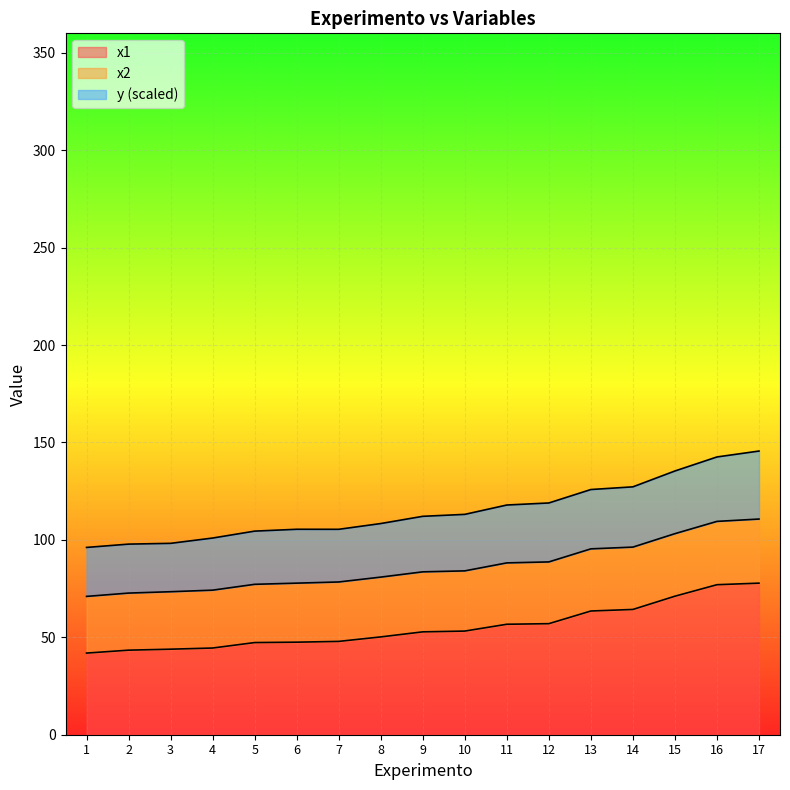

True or false: x1 and y intersect in this chart.

False